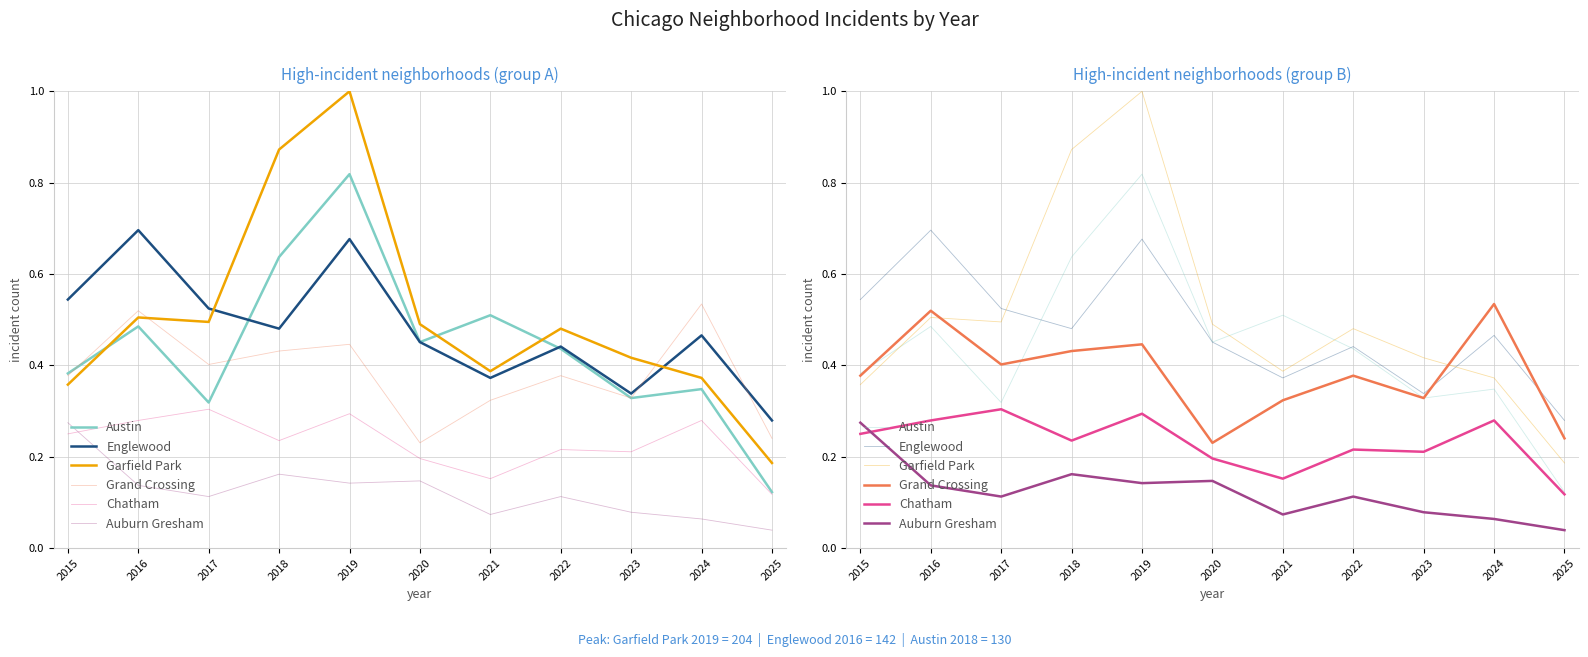

What is the difference between the second highest and second lowest values in the Auburn Gresham series?

0.1